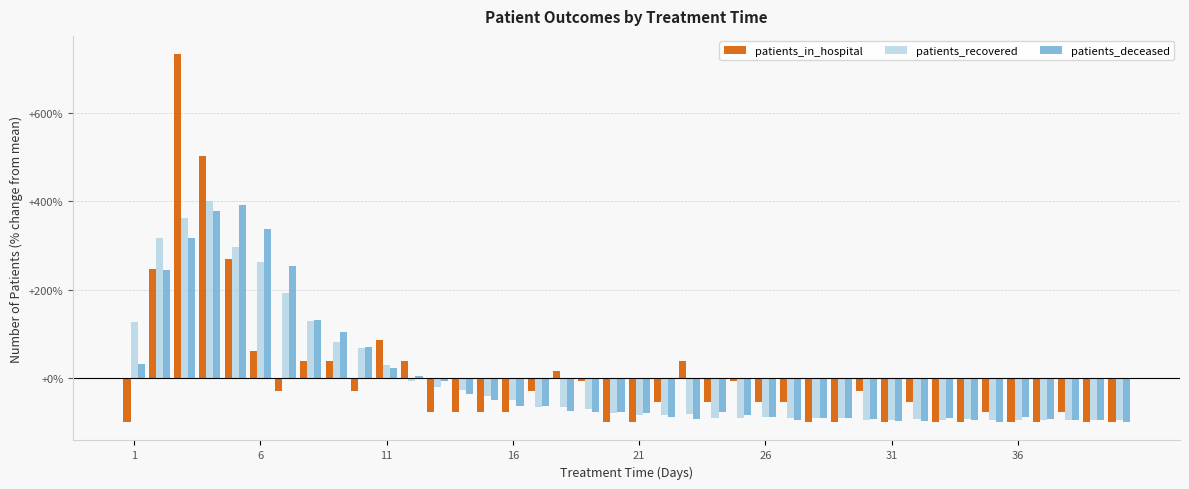

What is the difference between the second highest and second lowest values in the patients_in_hospital series?

601.2